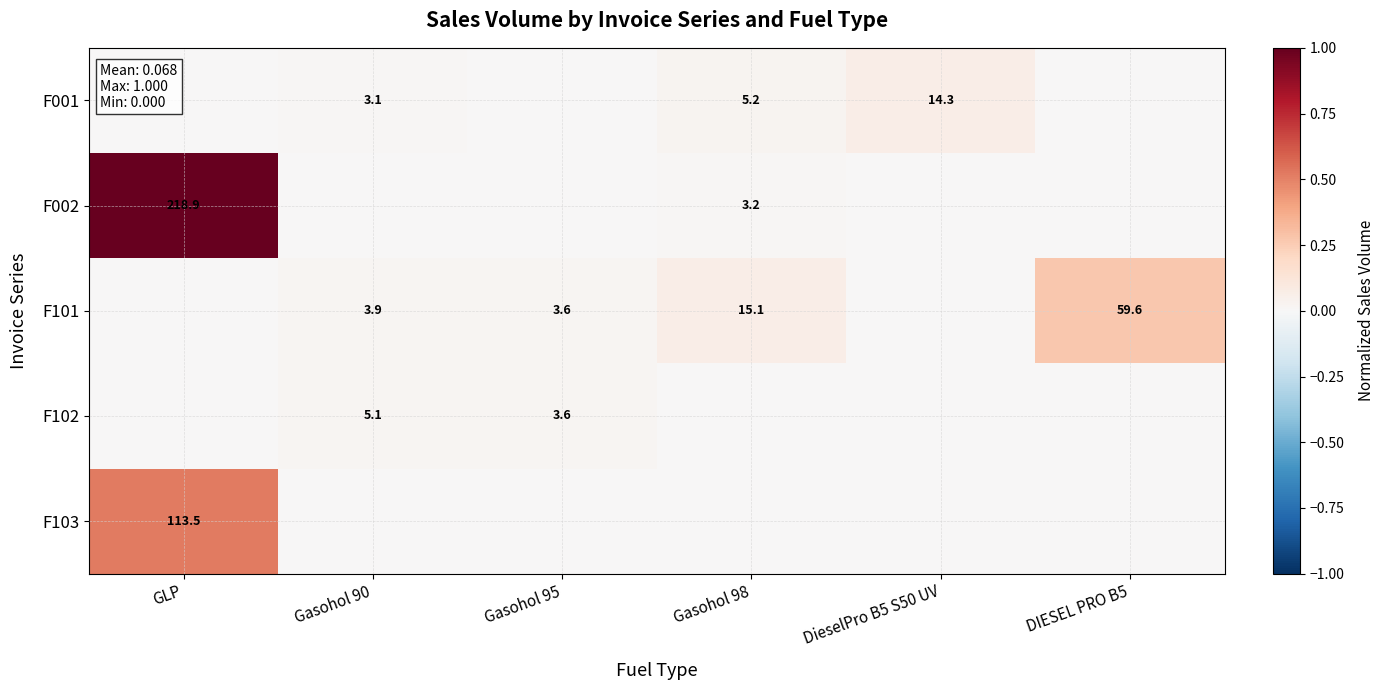

Is it true that F102 equals 2.3 at Gasohol 90?

False